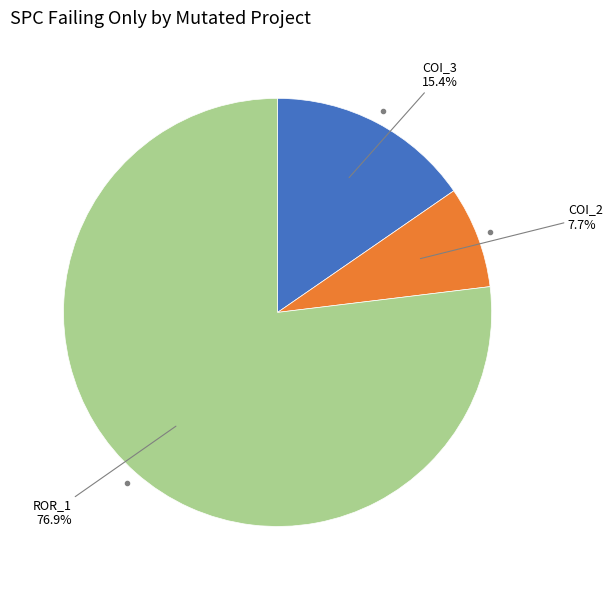

Is there a majority slice in this chart?

Yes